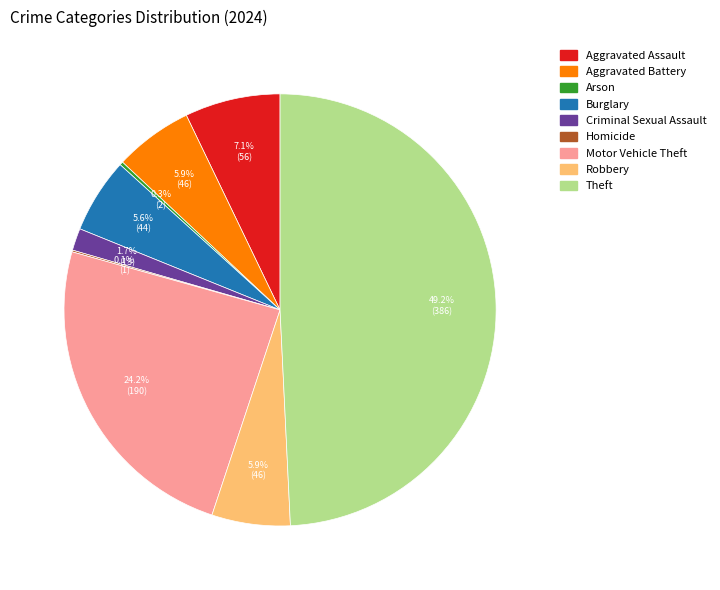

Between Criminal Sexual Assault and Motor Vehicle Theft, which is larger?

Motor Vehicle Theft